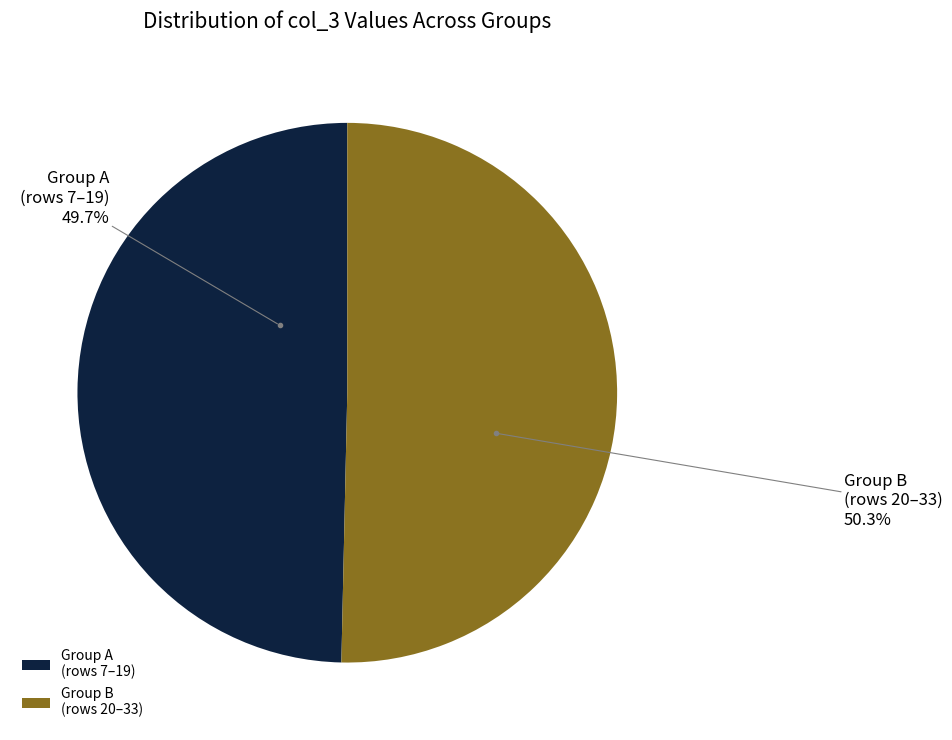

To the nearest percent, what is the average slice percentage?

50%